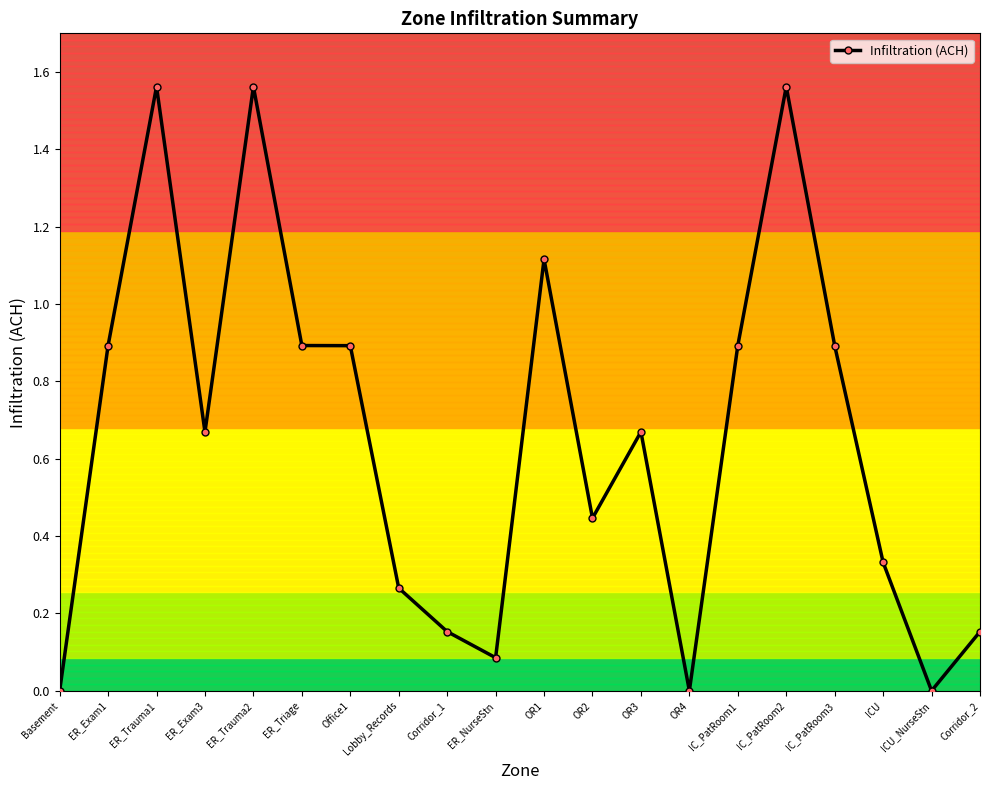

True or false: there are more than 1 points higher than both neighbors.

True